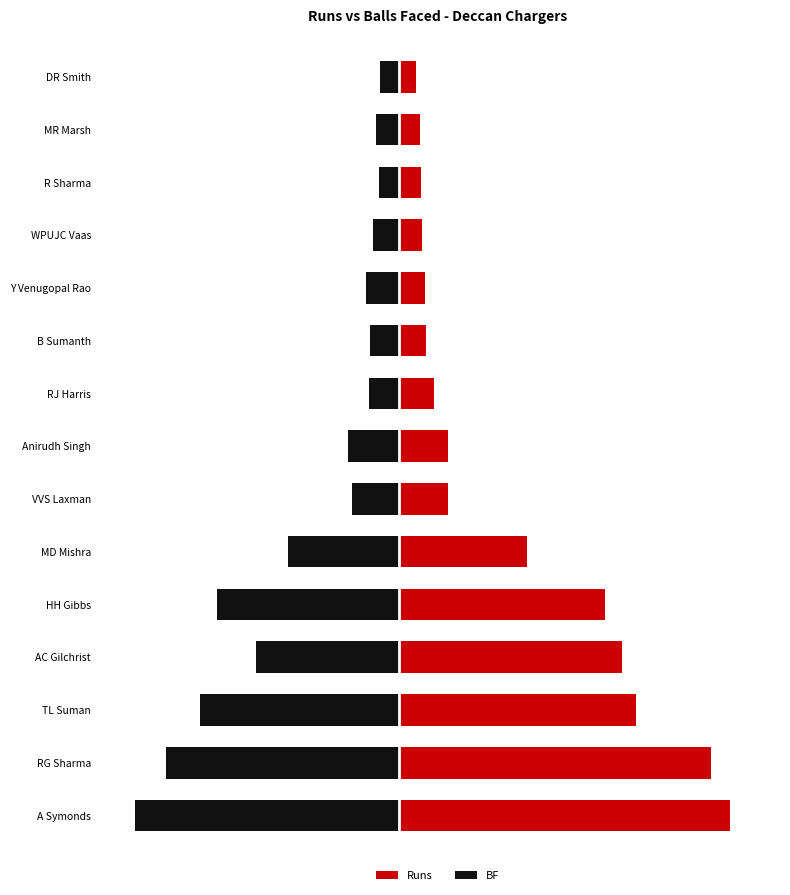

How many data points does each series have?

15